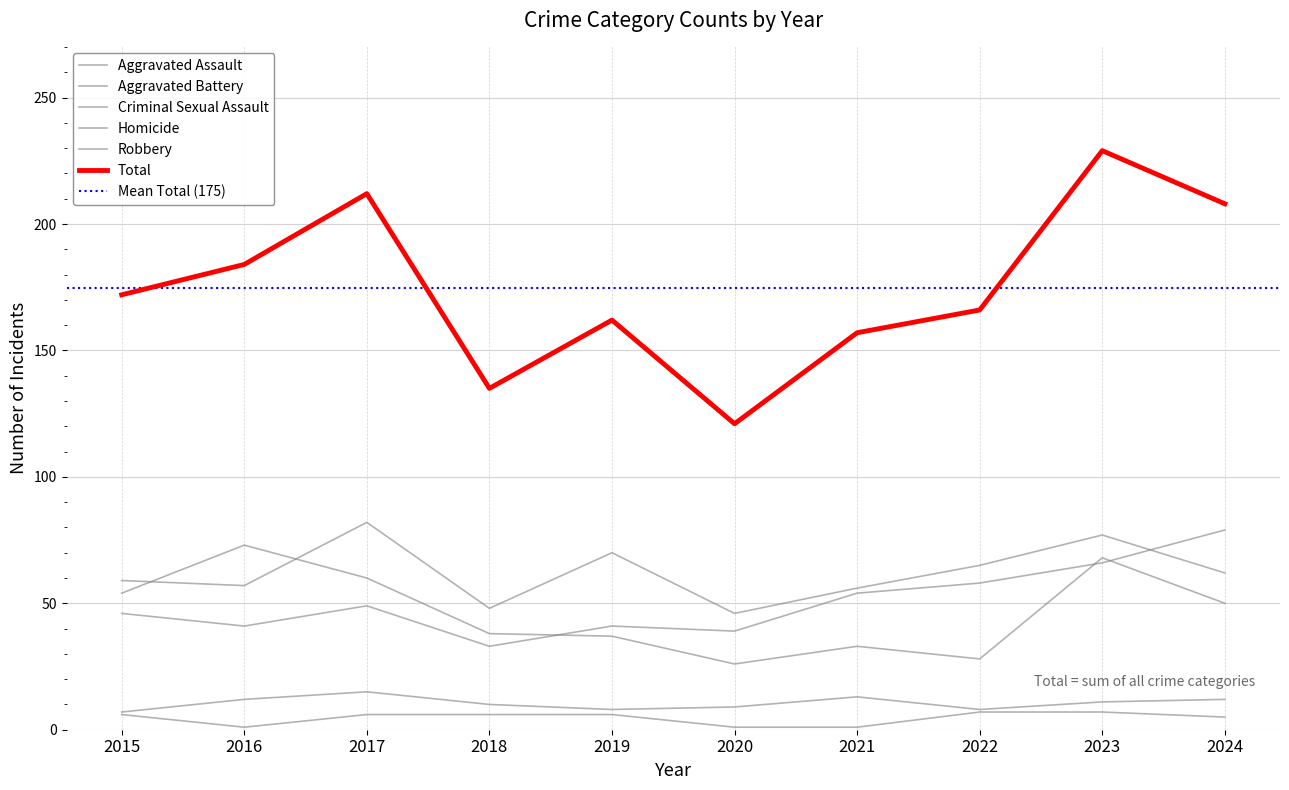

At which category is the sum across all series the highest?

2023